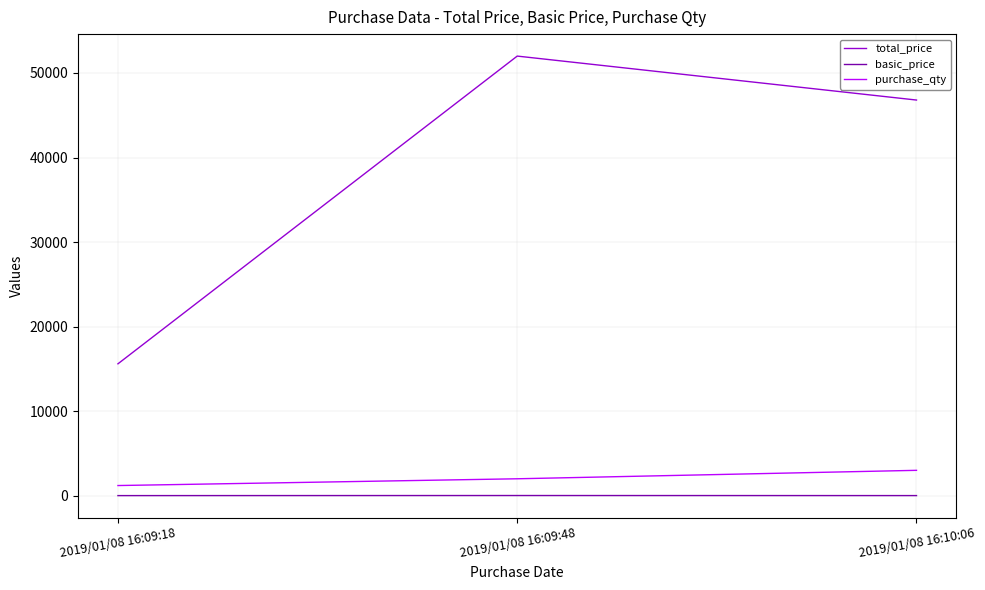

What is the sum of the basic_price values at 2019/01/08 16:09:18 and 2019/01/08 16:09:48?

30